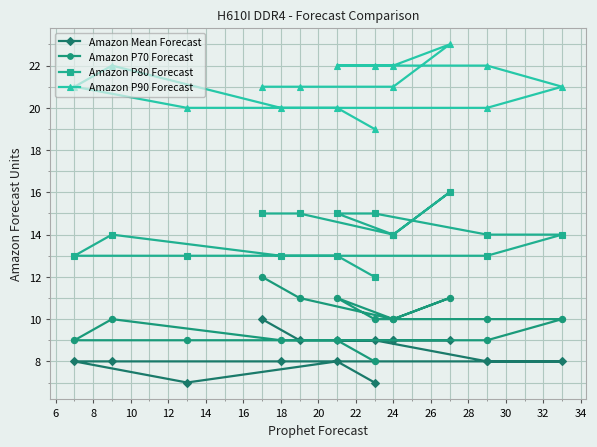

How many Amazon P70 Forecast values are between 9 and 11?

14